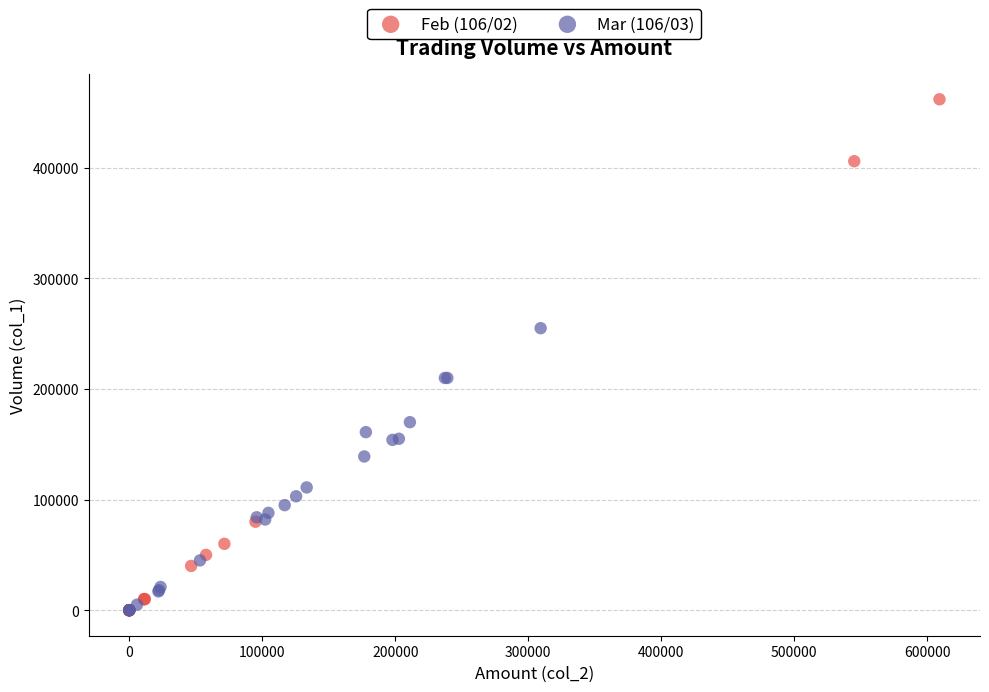

Which series has the widest spread of Y values?

Feb (106/02)